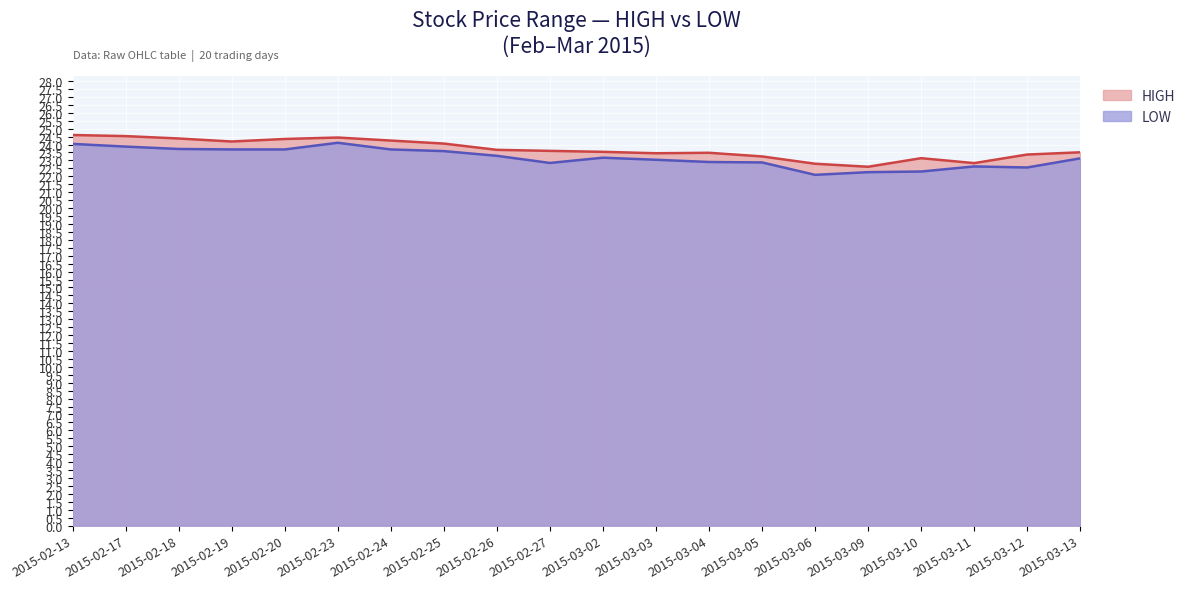

What is the label of the 3rd point from the right?

2015-03-11